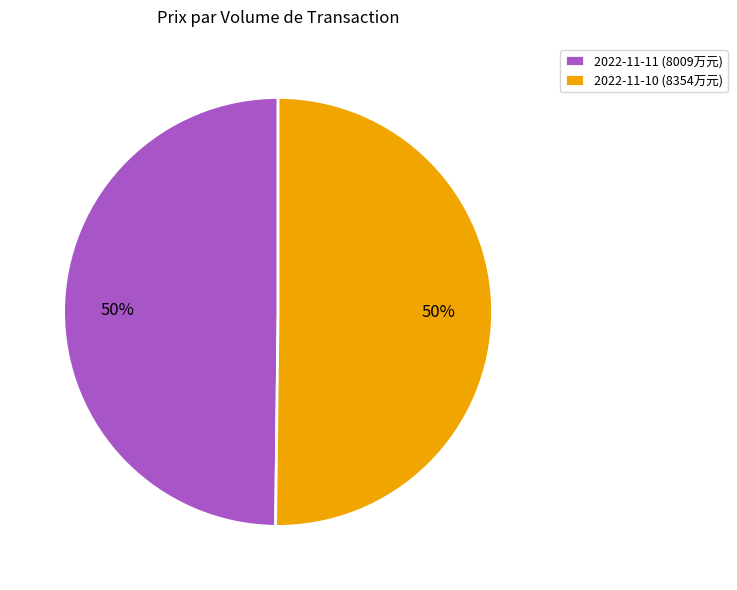

Is it true that 2022-11-11 (8009万元) is 36% of the pie?

False